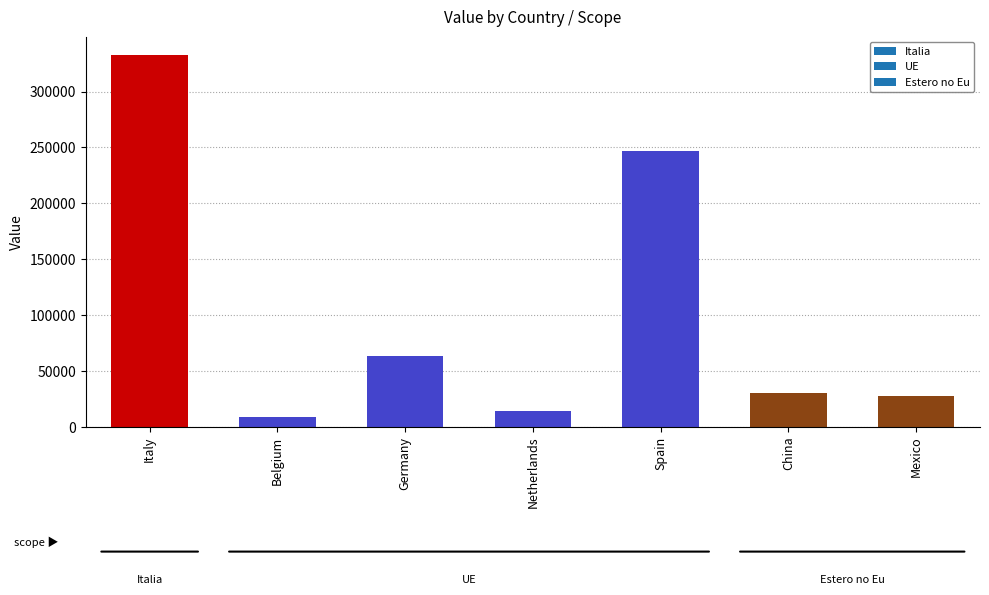

The value at Germany is 41335.0. True or false?

False